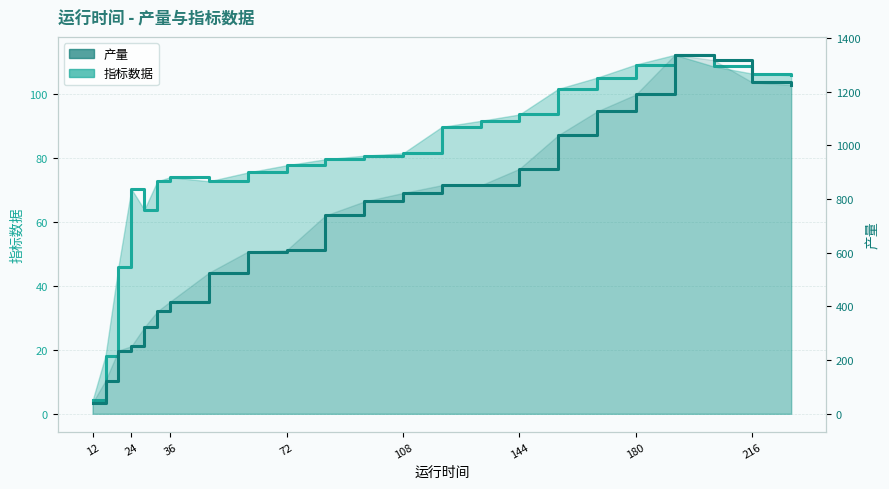

How many data points in 指标数据 are less than 80?

11